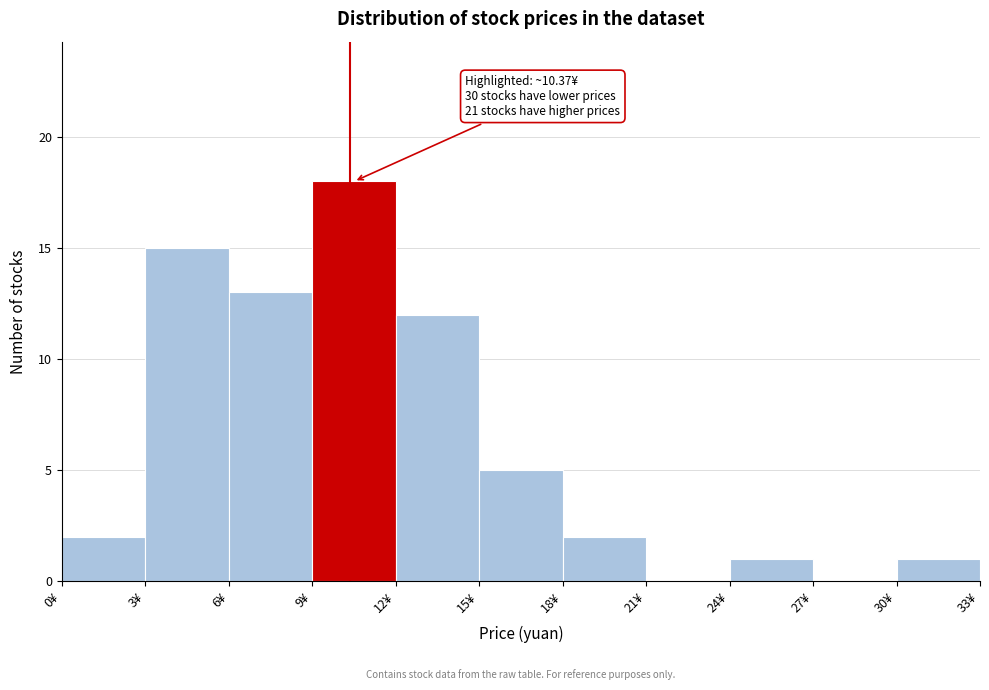

Which range on the x-axis has the tallest bar?

9 to 12